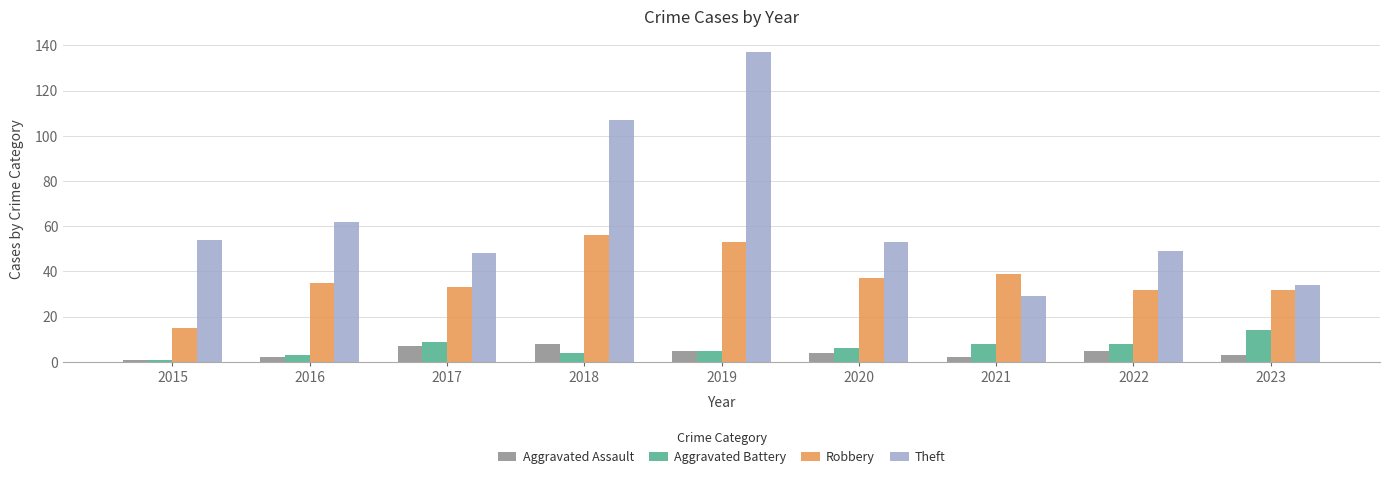

At how many categories does at least one series exceed 52?

5